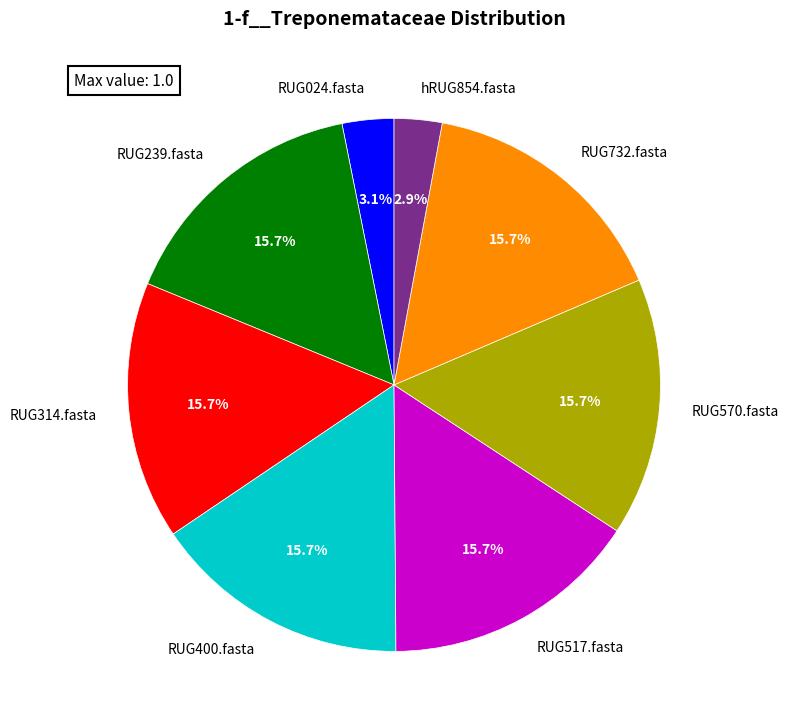

Do RUG239.fasta and RUG400.fasta together represent more than half of the pie?

No